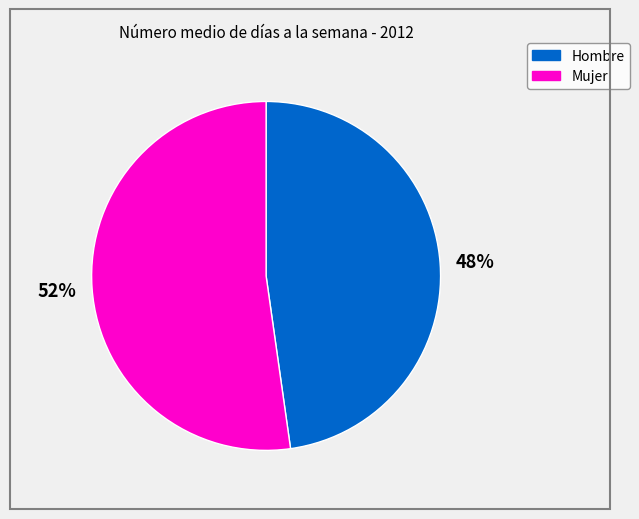

Do Hombre and Mujer together represent more than half of the pie?

Yes